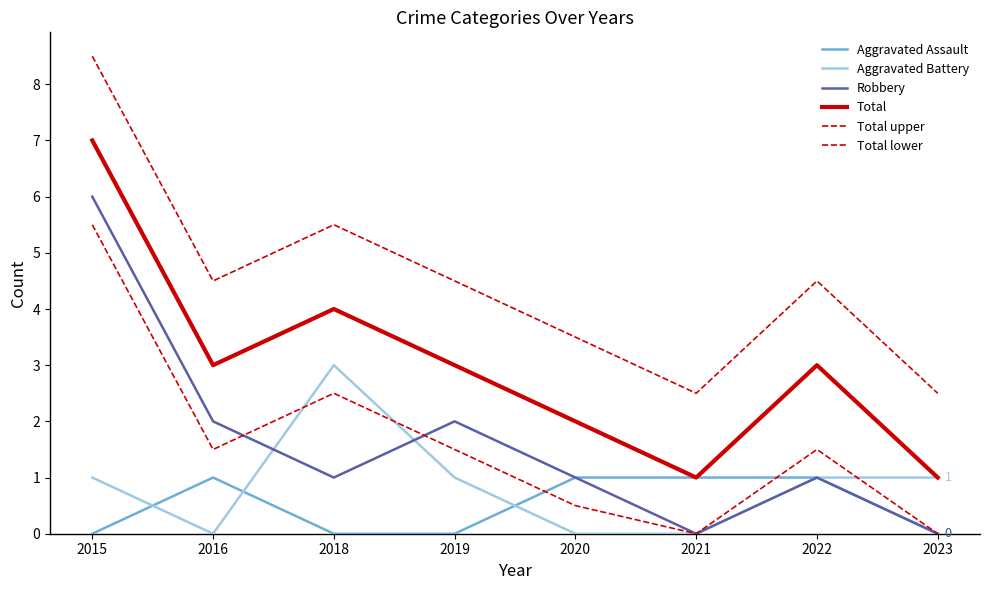

At which label is Robbery closest to 3?

2016